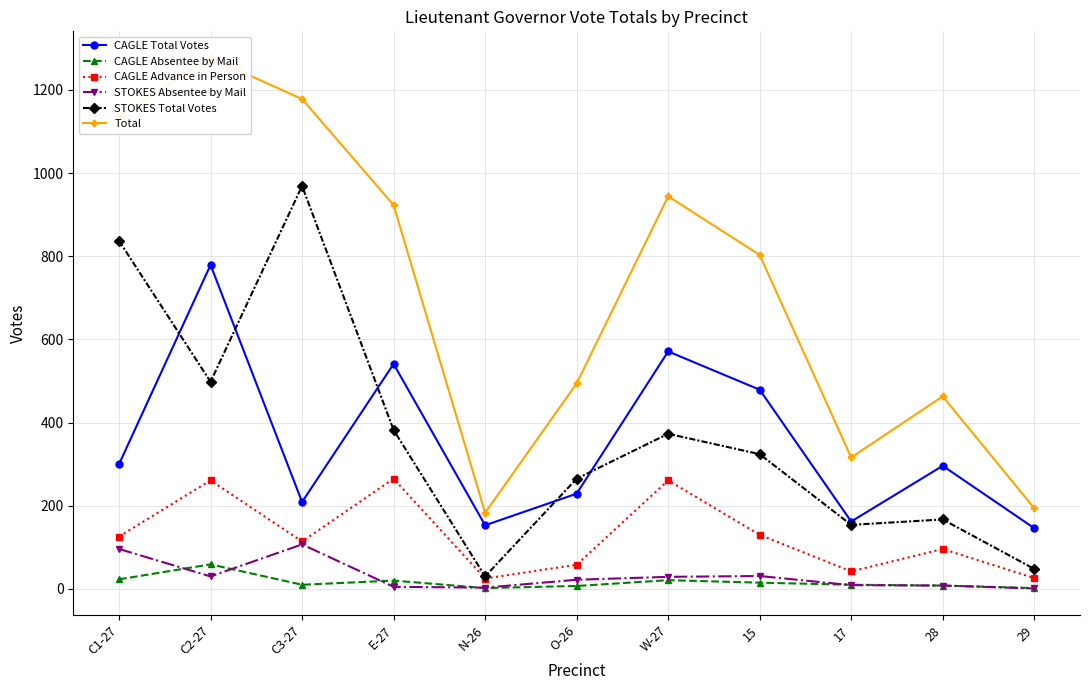

The Total series shows 463 at 28. True or false?

True